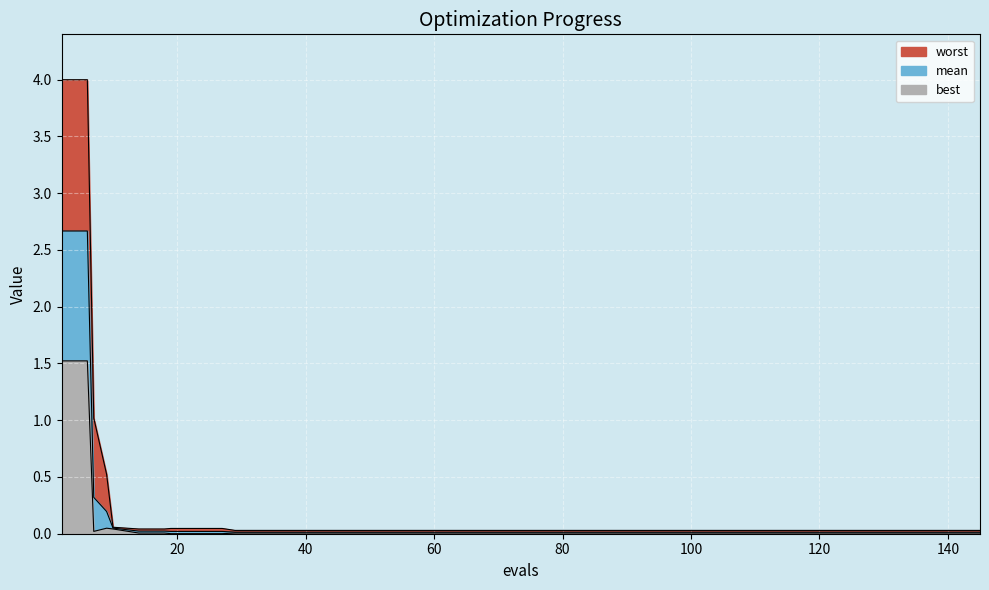

In best, how many points are higher than both neighbors (excluding endpoints)?

1